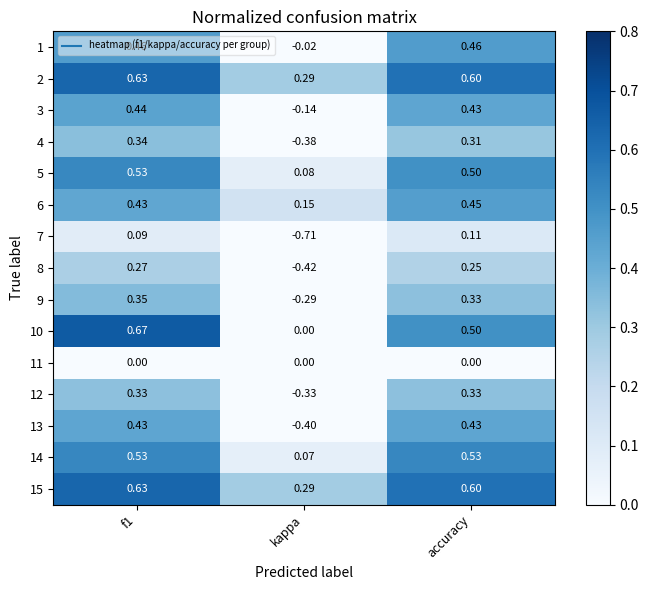

Is the value of 9 at kappa greater than the value of 4 at accuracy?

No